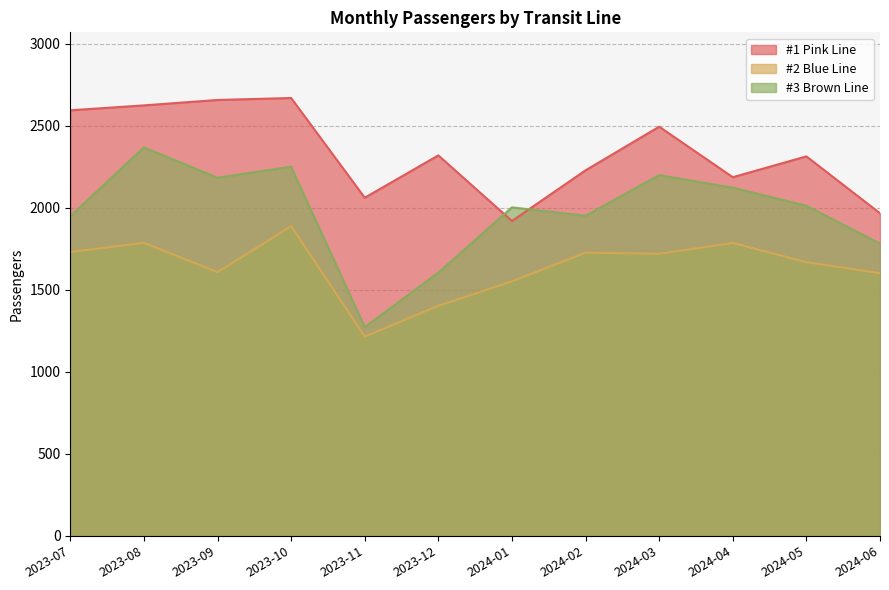

True or false: #1 Pink Line and #3 Brown Line intersect in this chart.

True